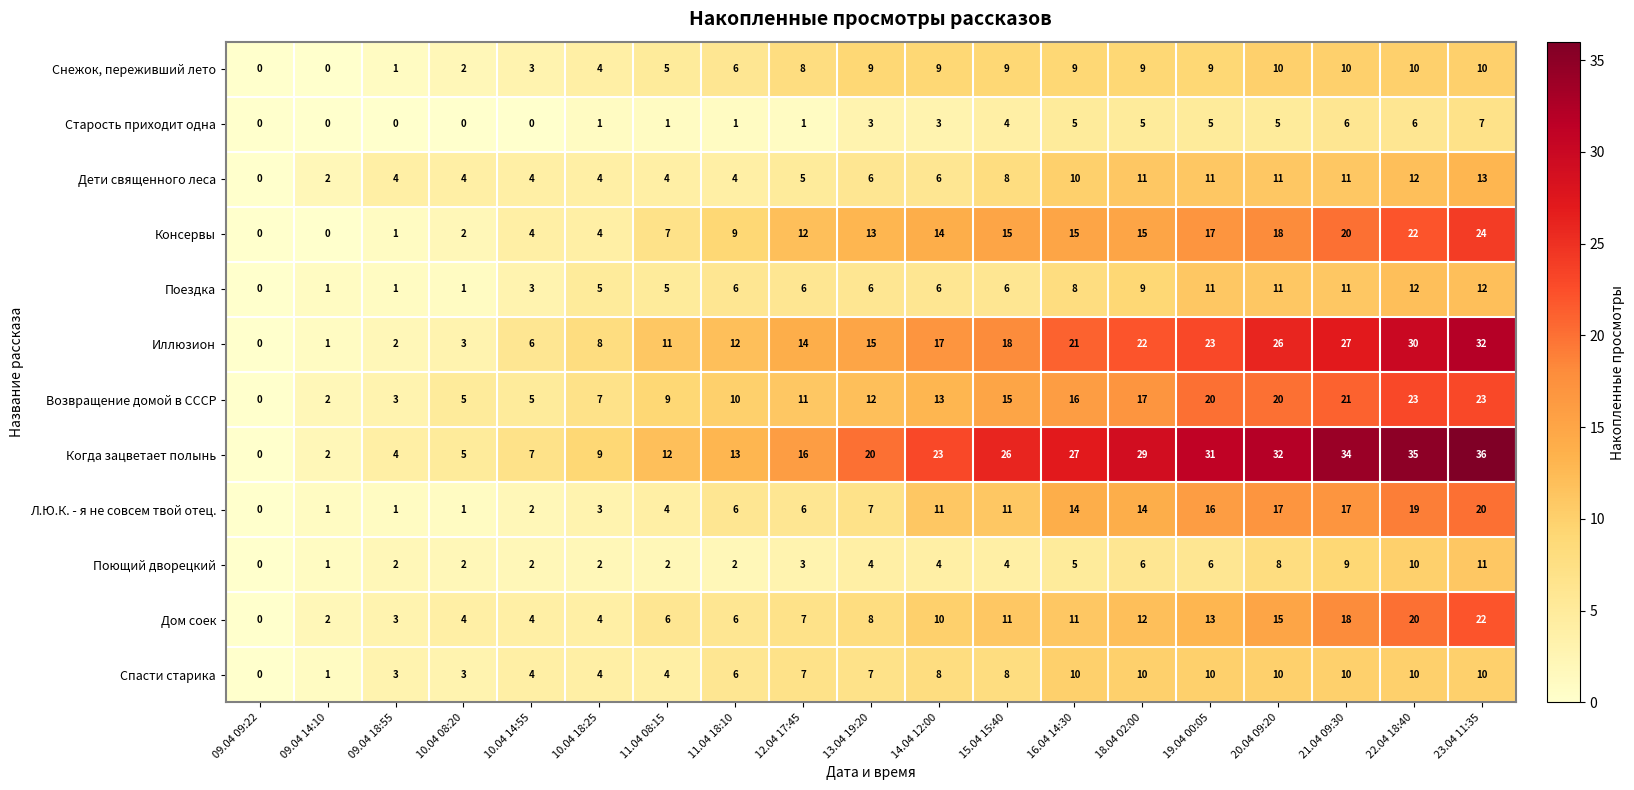

At which label is Возвращение домой в СССР closest to 11?

12.04 17:45